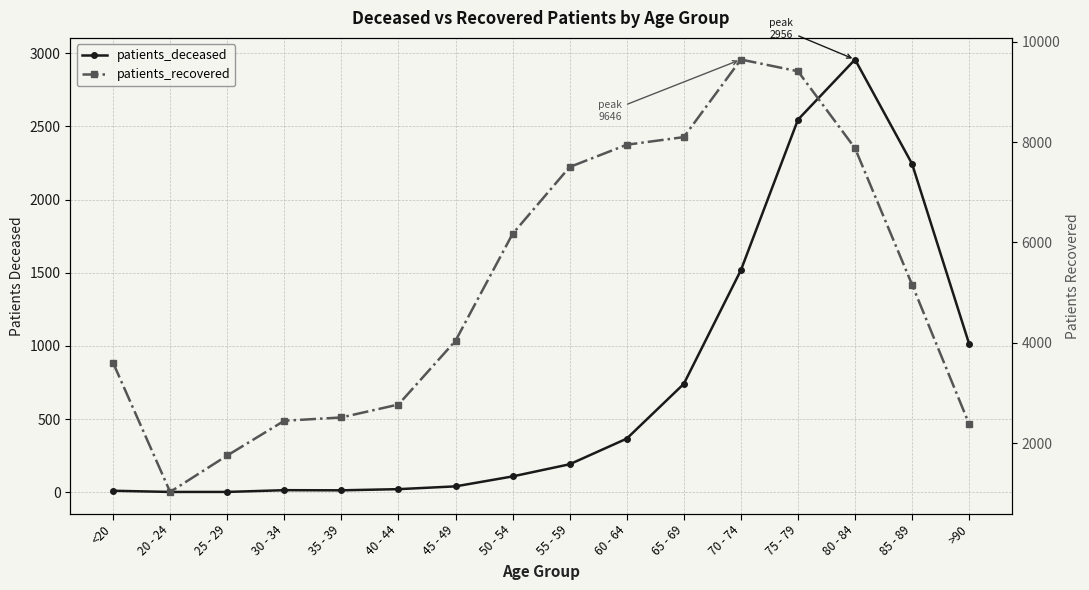

What are all the series names shown in the legend?

patients_deceased, patients_recovered